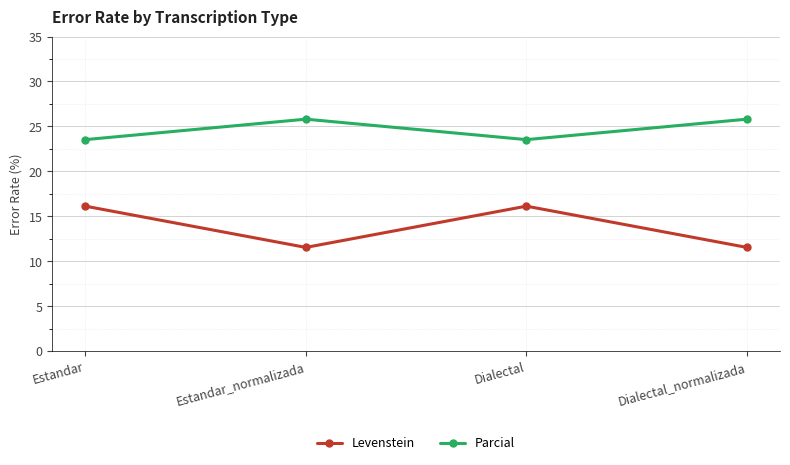

Where is the first local maximum for Levenstein?

Dialectal